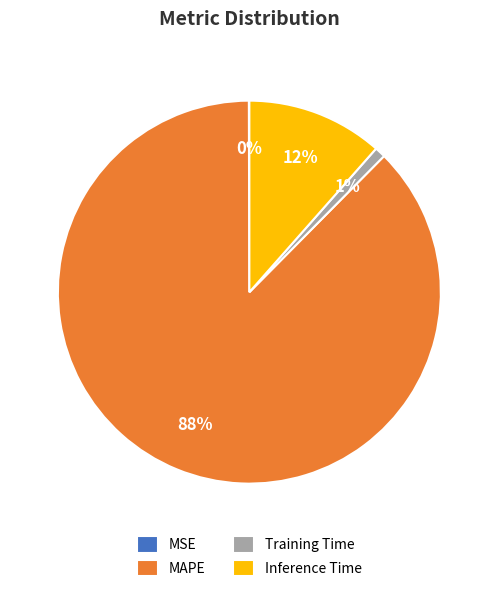

Which slice is the largest?

MAPE